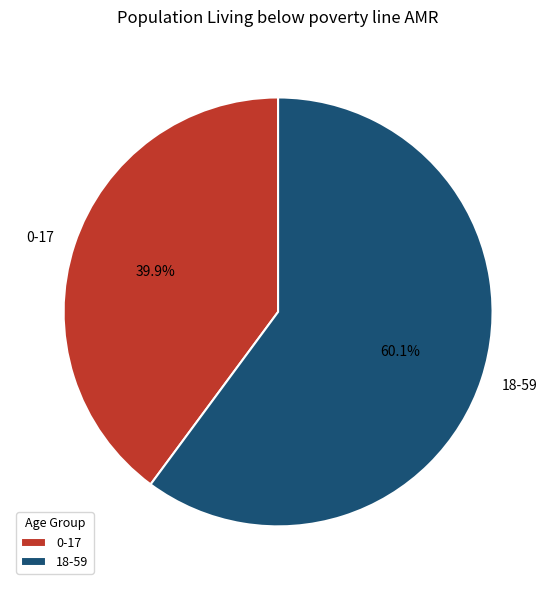

How much of the chart is everything except 0-17?

60.1%